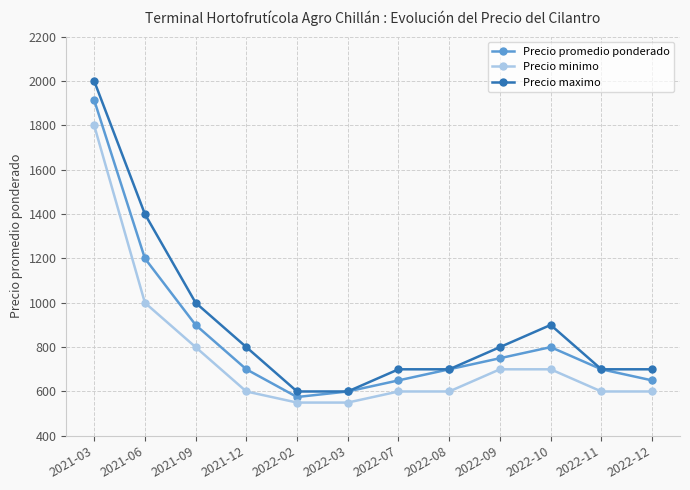

How many lines are shown in the chart?

3